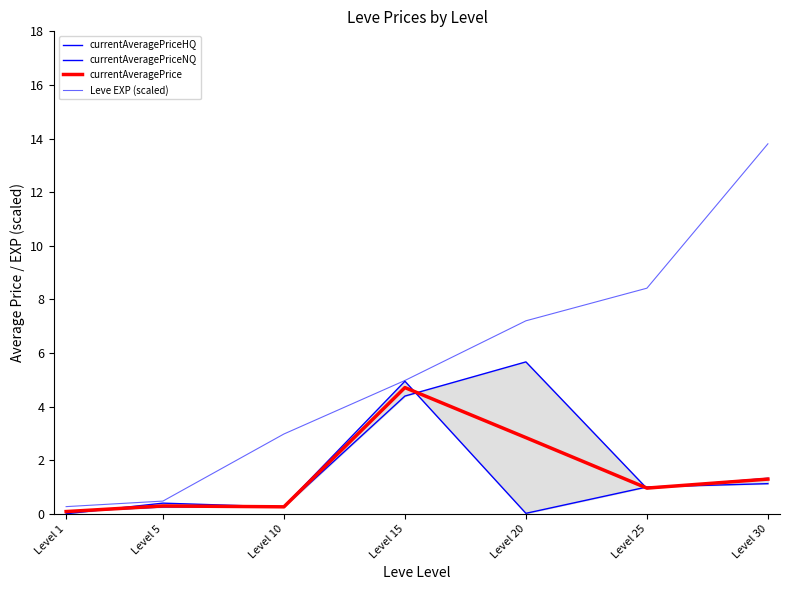

What is the average value of the currentAveragePriceNQ series?

1.1